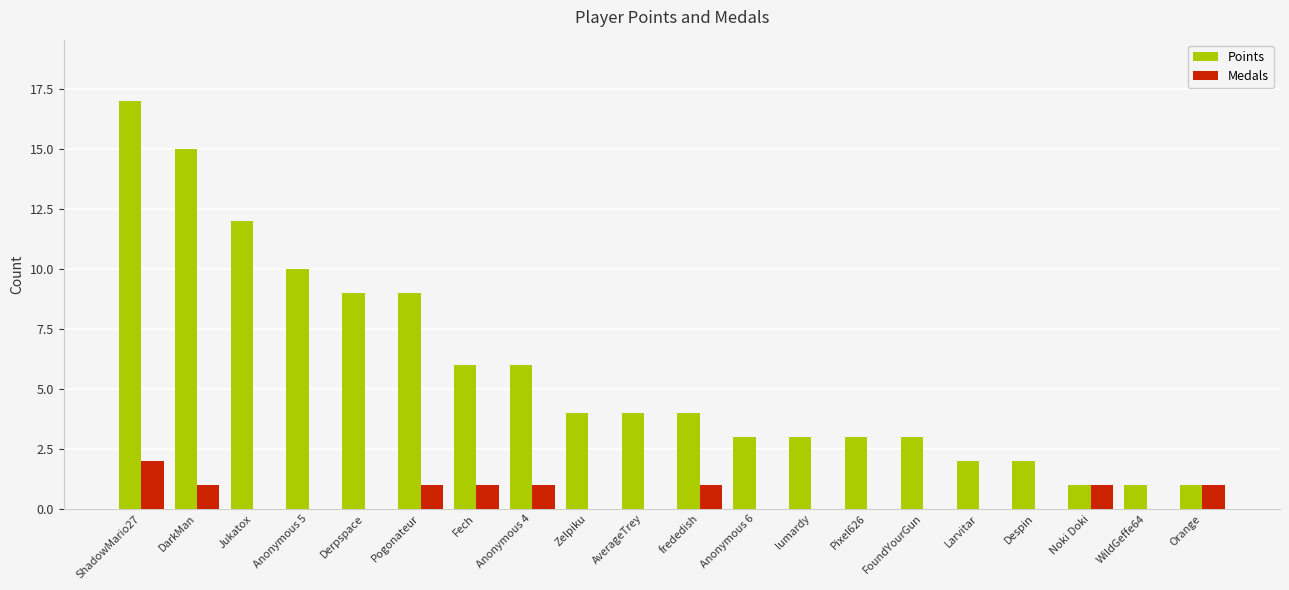

Which series has the largest total across all categories?

Points